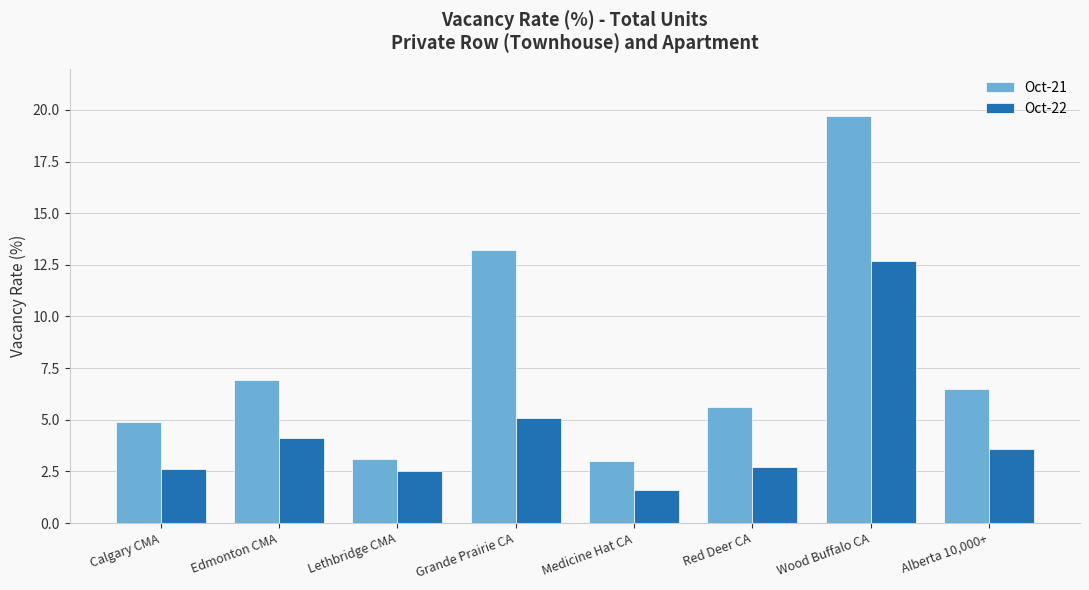

At which category does the chart reach its minimum across all series?

Medicine Hat CA